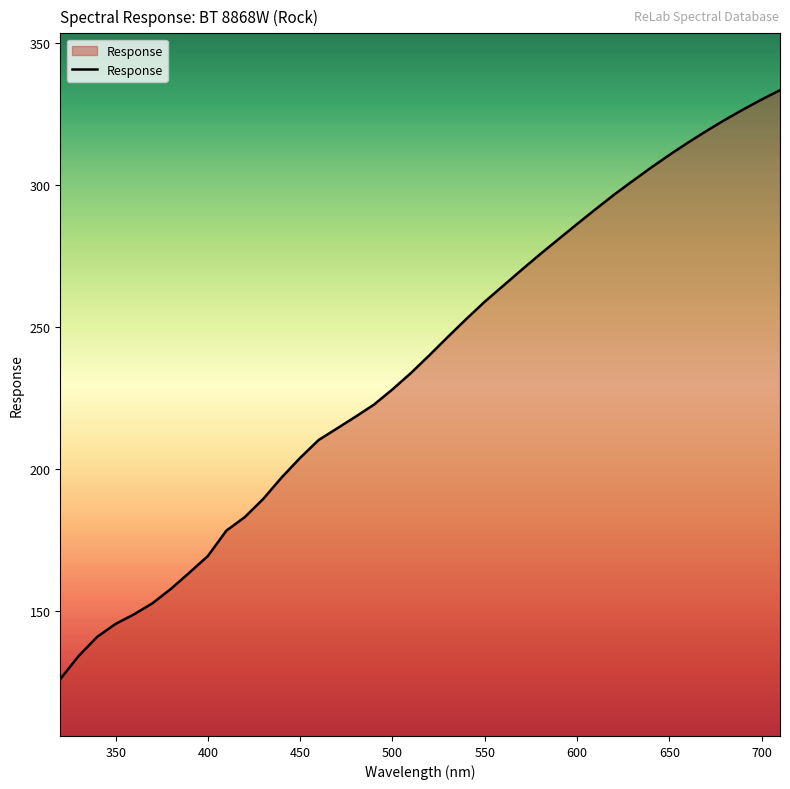

What is the greatest value displayed?

333.3